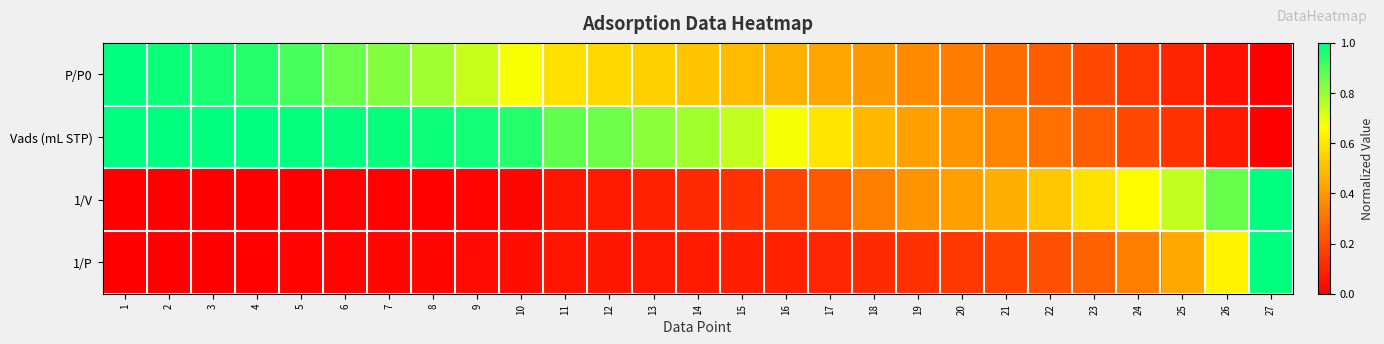

At 7, list the series in order from smallest to largest.

1/V, 1/P, P/P0, Vads (mL STP)